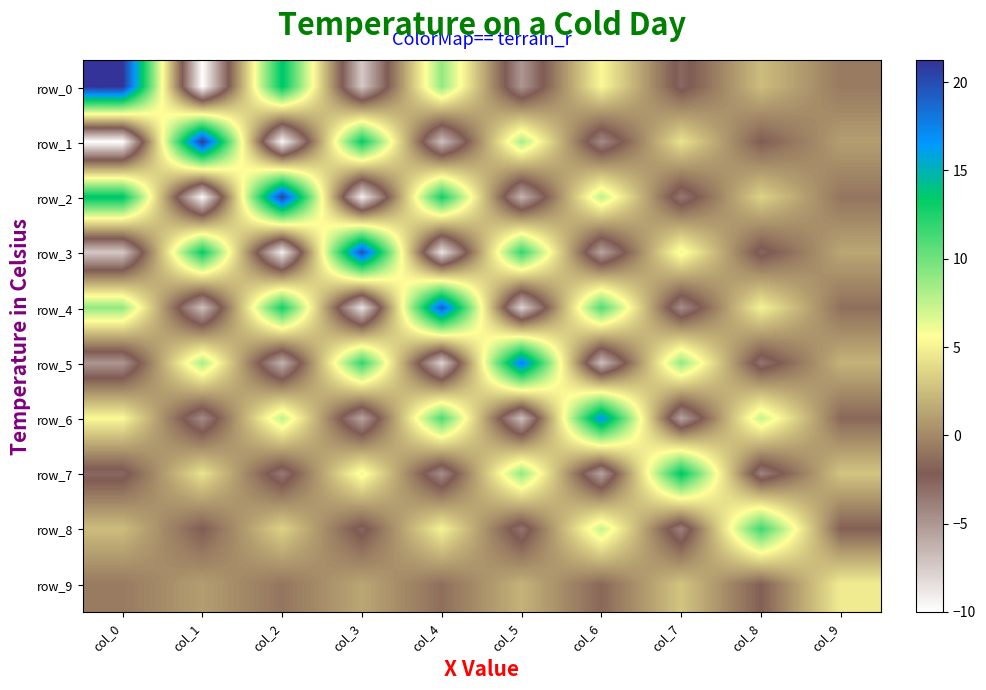

At which category is the sum across all series the highest?

col_2